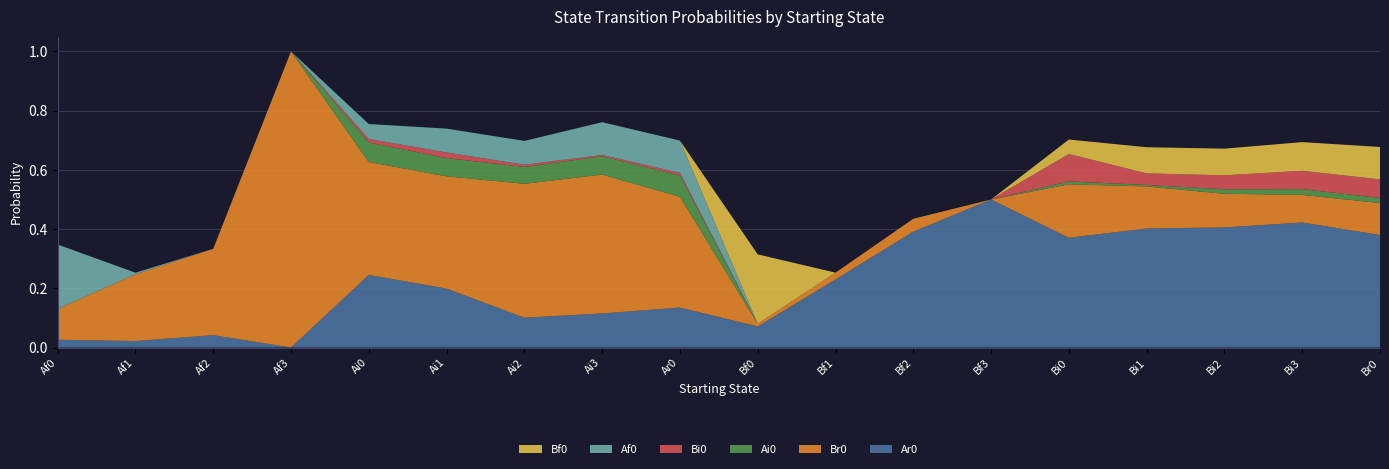

Reading left to right, list all the values displayed in this chart.

Ar0: 0.0	0.0	0.0	0.0	0.2	0.2	0.1	0.1	0.1	0.1	0.2	0.4	0.5	0.4	0.4	0.4	0.4	0.4
Br0: 0.1	0.2	0.3	1.0	0.4	0.4	0.5	0.5	0.4	0.0	0.0	0.0	0.0	0.2	0.1	0.1	0.1	0.1
Ai0: 0.0	0.0	0.0	0.0	0.1	0.1	0.1	0.1	0.1	0.0	0.0	0.0	0.0	0.0	0.0	0.0	0.0	0.0
Bi0: 0.0	0.0	0.0	0.0	0.0	0.0	0.0	0.0	0.0	0.0	0.0	0.0	0.0	0.1	0.0	0.0	0.1	0.1
Af0: 0.2	0.0	0.0	0.0	0.1	0.1	0.1	0.1	0.1	0.0	0.0	0.0	0.0	0.0	0.0	0.0	0.0	0.0
Bf0: 0.0	0.0	0.0	0.0	0.0	0.0	0.0	0.0	0.0	0.2	0.0	0.0	0.0	0.0	0.1	0.1	0.1	0.1